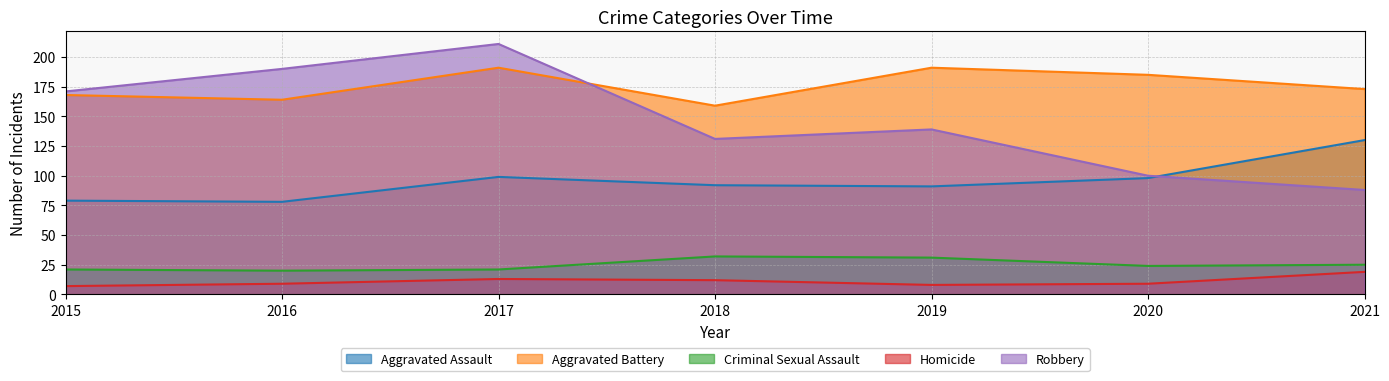

Which has a higher value, 2016 or 2018?

2018